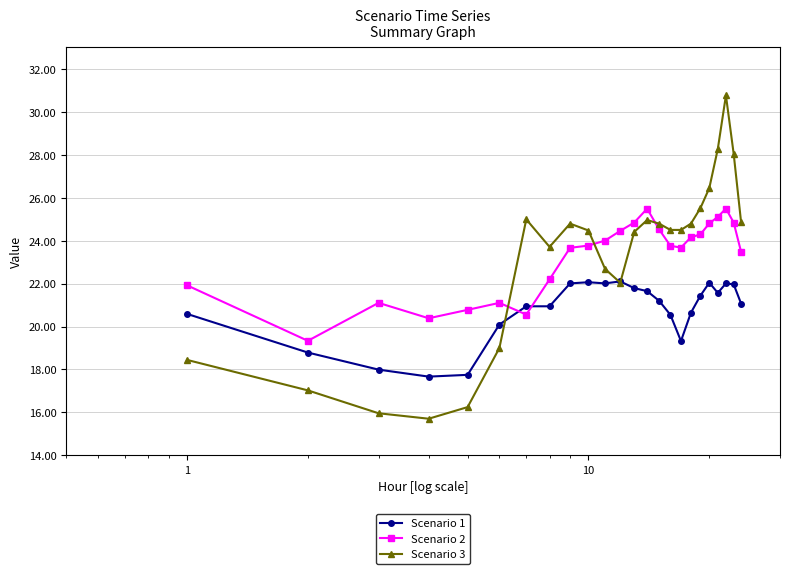

Is this an area chart (filled region under the line)?

No